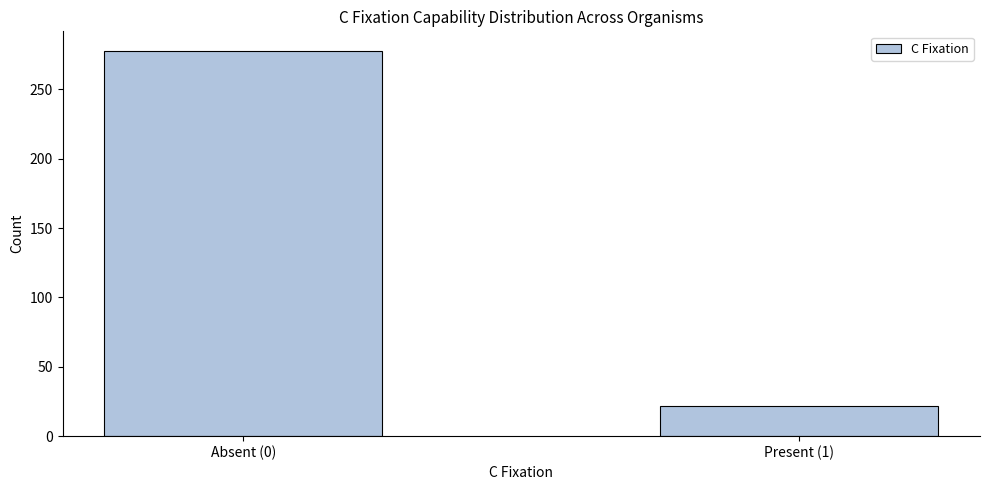

Reading right to left, list all the values displayed in this chart.

Present (1)=22	Absent (0)=278